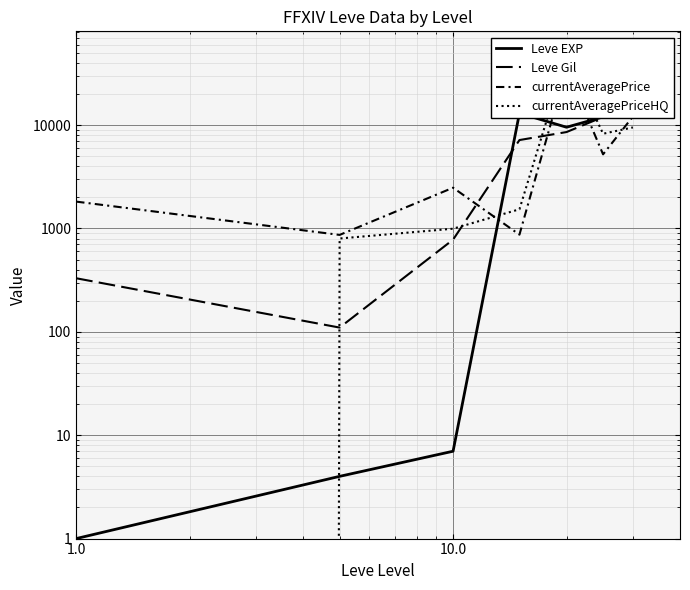

Which series has the widest spread of values?

currentAveragePriceHQ